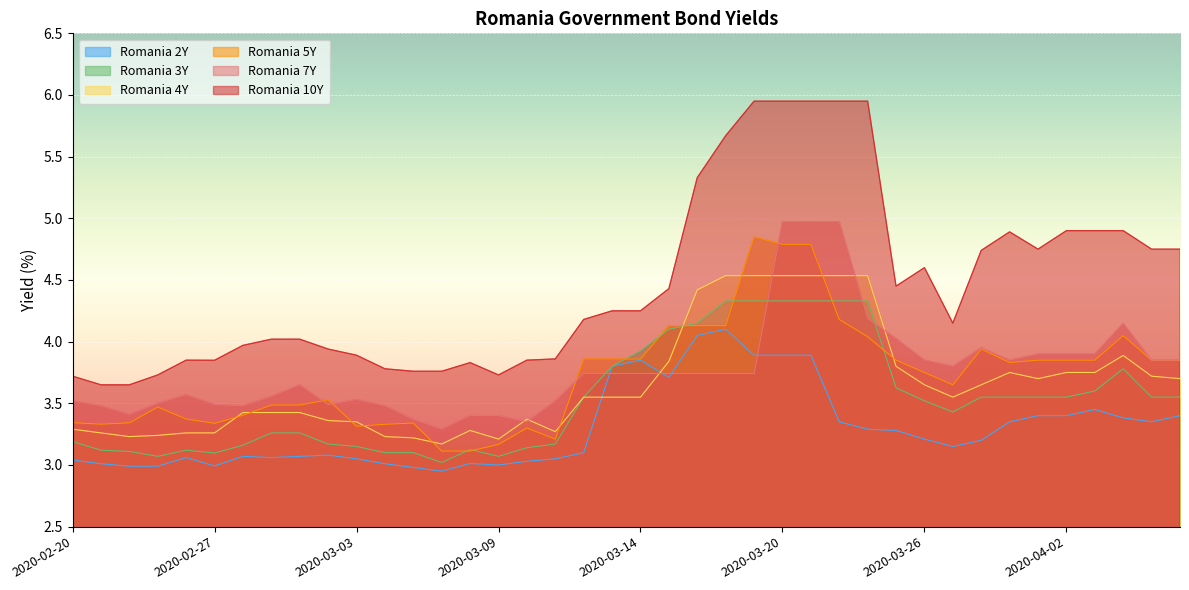

What are all the series names shown in the legend?

Romania 2Y, Romania 3Y, Romania 4Y, Romania 5Y, Romania 7Y, Romania 10Y